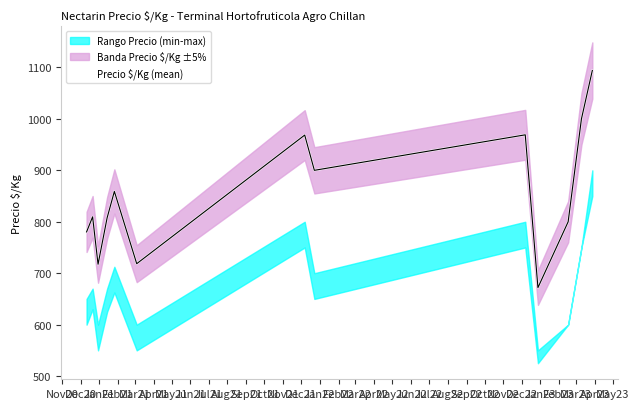

What is the greatest value displayed?

1094.0